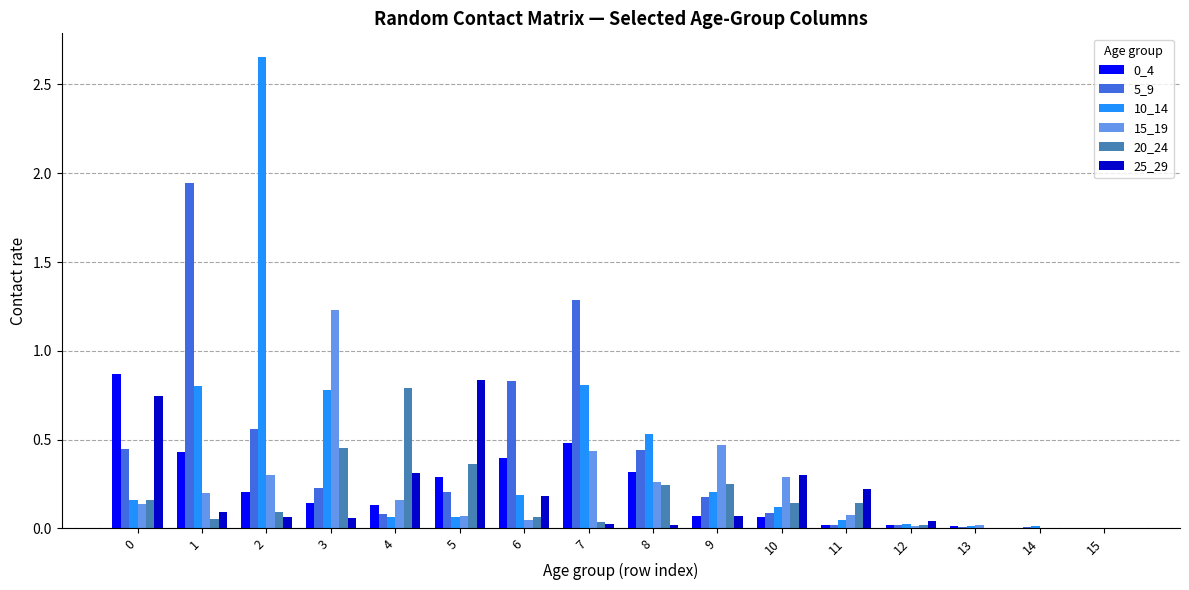

Is the value of 15_19 at 12 greater than the value of 5_9 at 7?

No